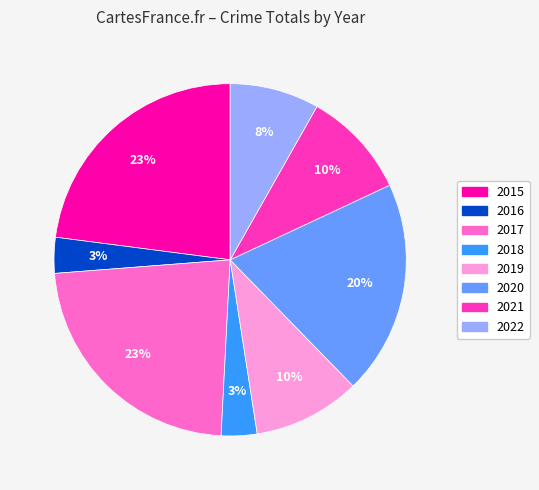

Is the sum of 2015 and 2020 greater than half?

No